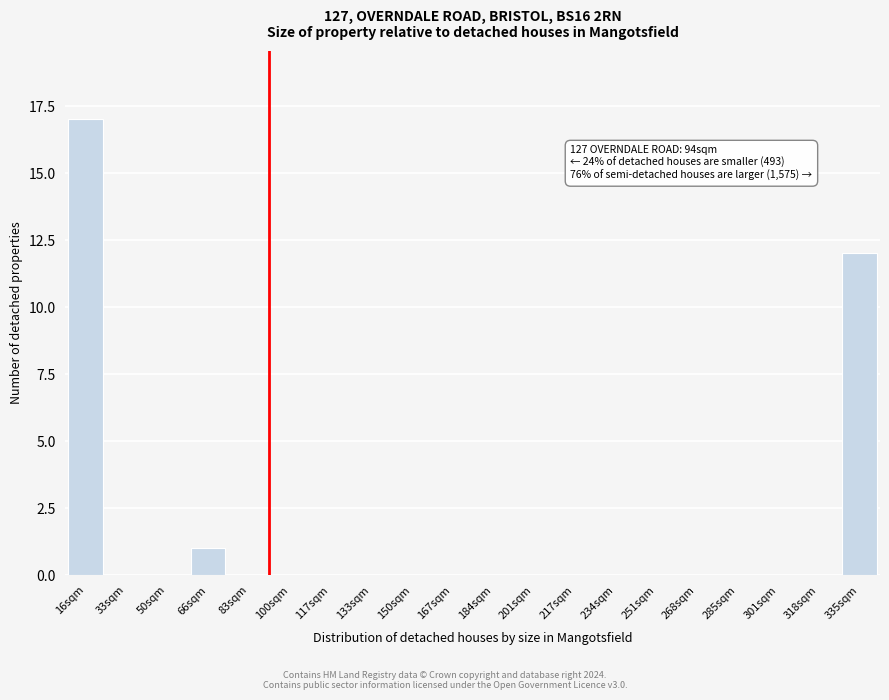

Reading right to left, transcribe all the data shown in this chart.

335sqm=12	318sqm=0	301sqm=0	285sqm=0	268sqm=0	251sqm=0	234sqm=0	217sqm=0	201sqm=0	184sqm=0	167sqm=0	150sqm=0	133sqm=0	117sqm=0	100sqm=0	83sqm=0	66sqm=1	50sqm=0	33sqm=0	16sqm=17